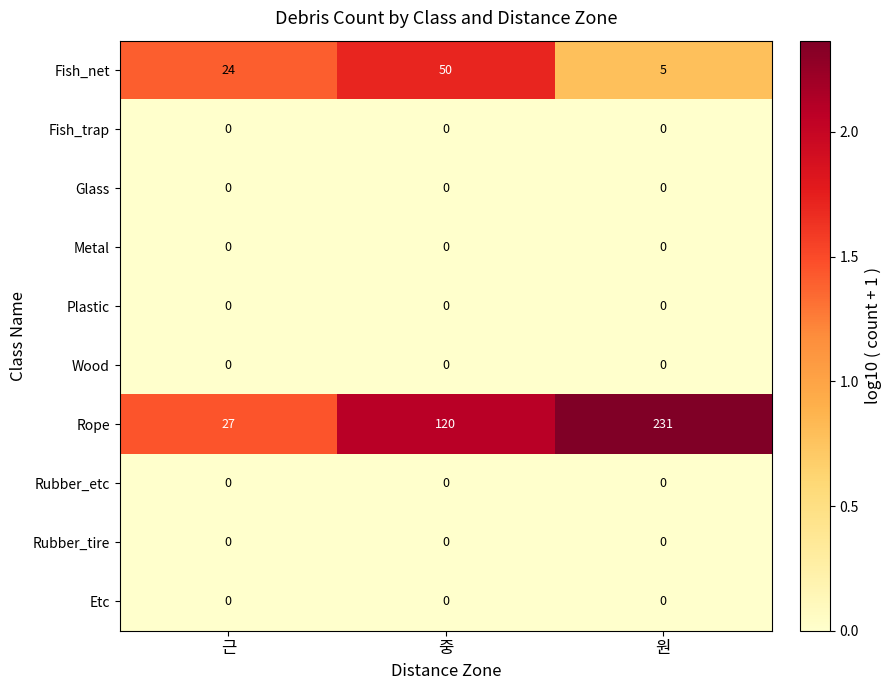

Reading left to right, transcribe all the data shown in this chart.

Fish_net: 24	50	5
Fish_trap: 0	0	0
Glass: 0	0	0
Metal: 0	0	0
Plastic: 0	0	0
Wood: 0	0	0
Rope: 27	120	231
Rubber_etc: 0	0	0
Rubber_tire: 0	0	0
Etc: 0	0	0